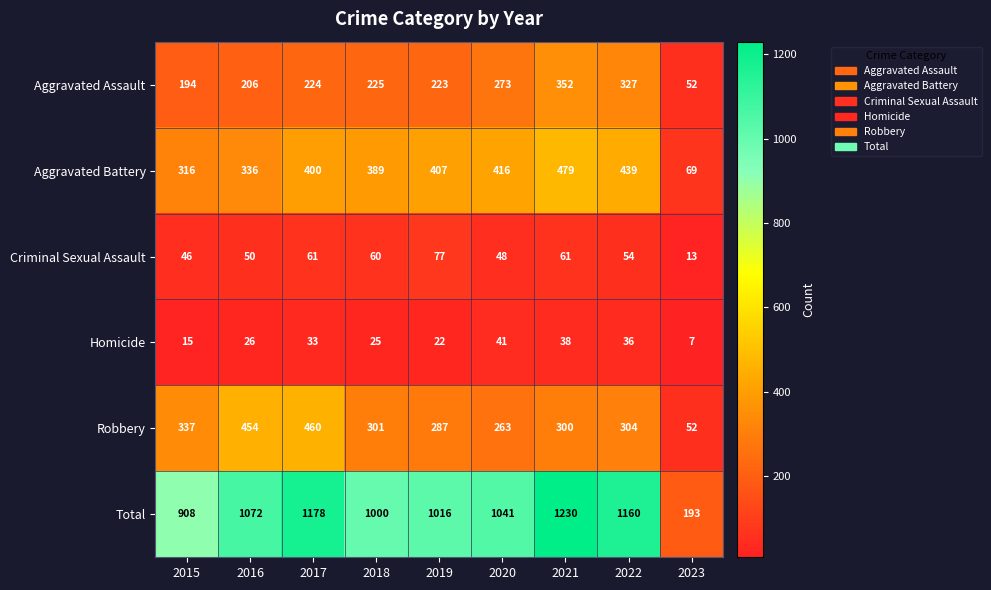

How many categories are shown in the chart?

9